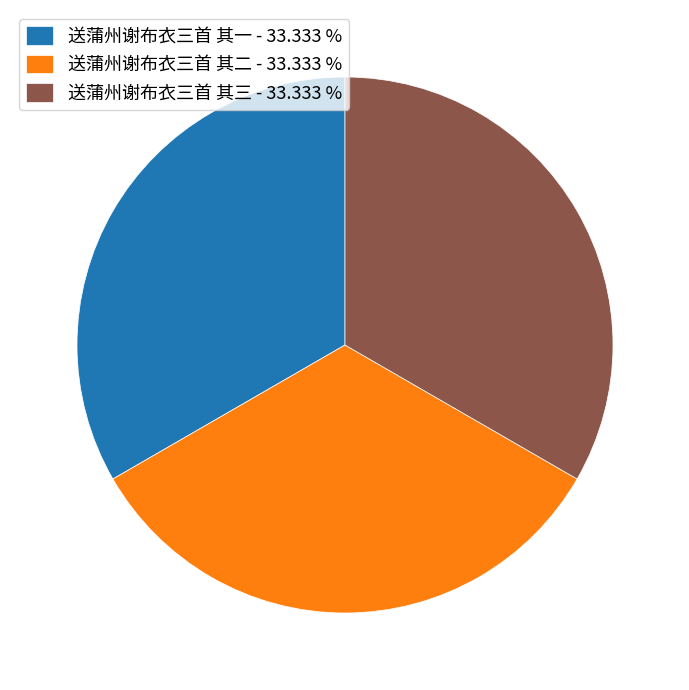

The 送蒲州谢布衣三首 其三 slice represents 46% of the pie. True or false?

False